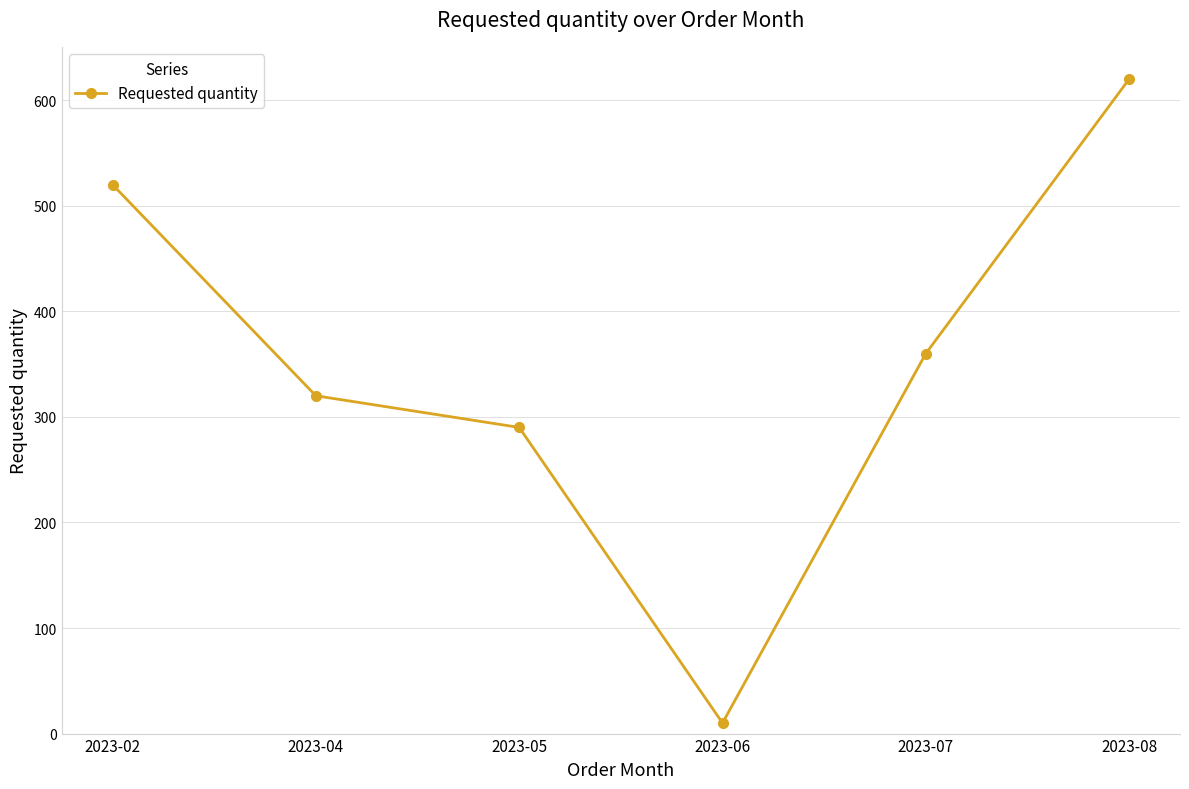

Reading right to left, what are all the values shown in this chart?

2023-08=620	2023-07=360	2023-06=10	2023-05=290	2023-04=320	2023-02=520